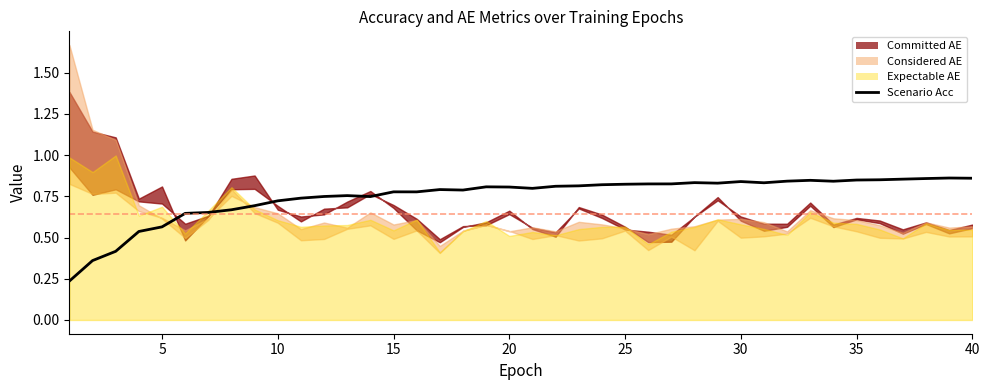

How many lines are shown in the chart?

1